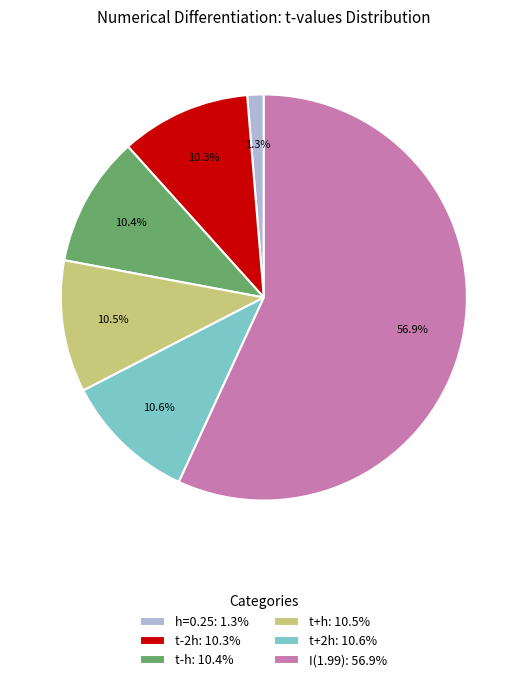

Count the number of slices in the pie.

6